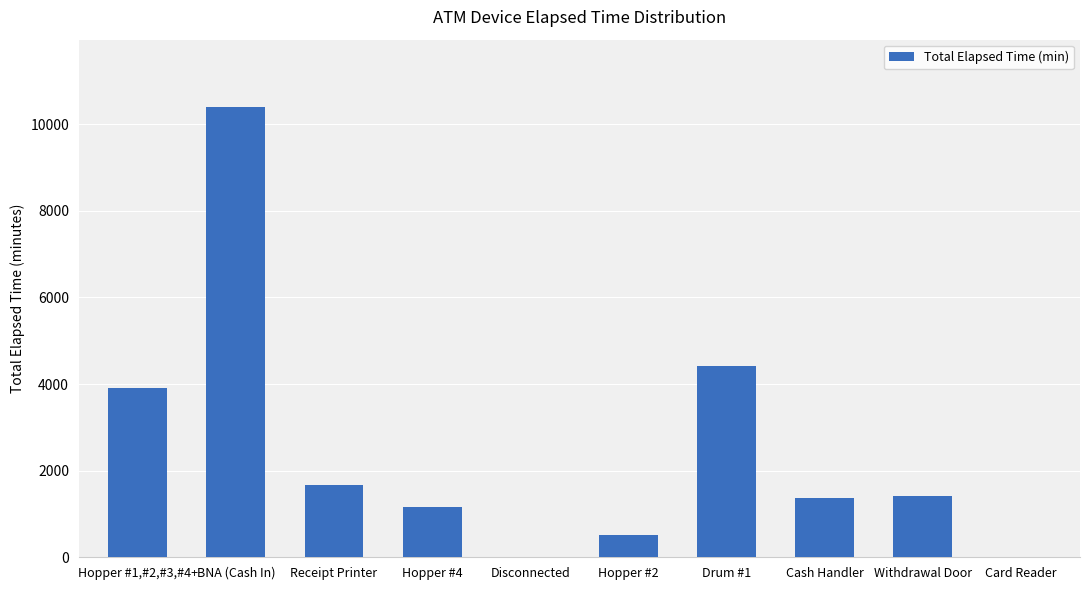

How many distinct data groups are displayed?

1